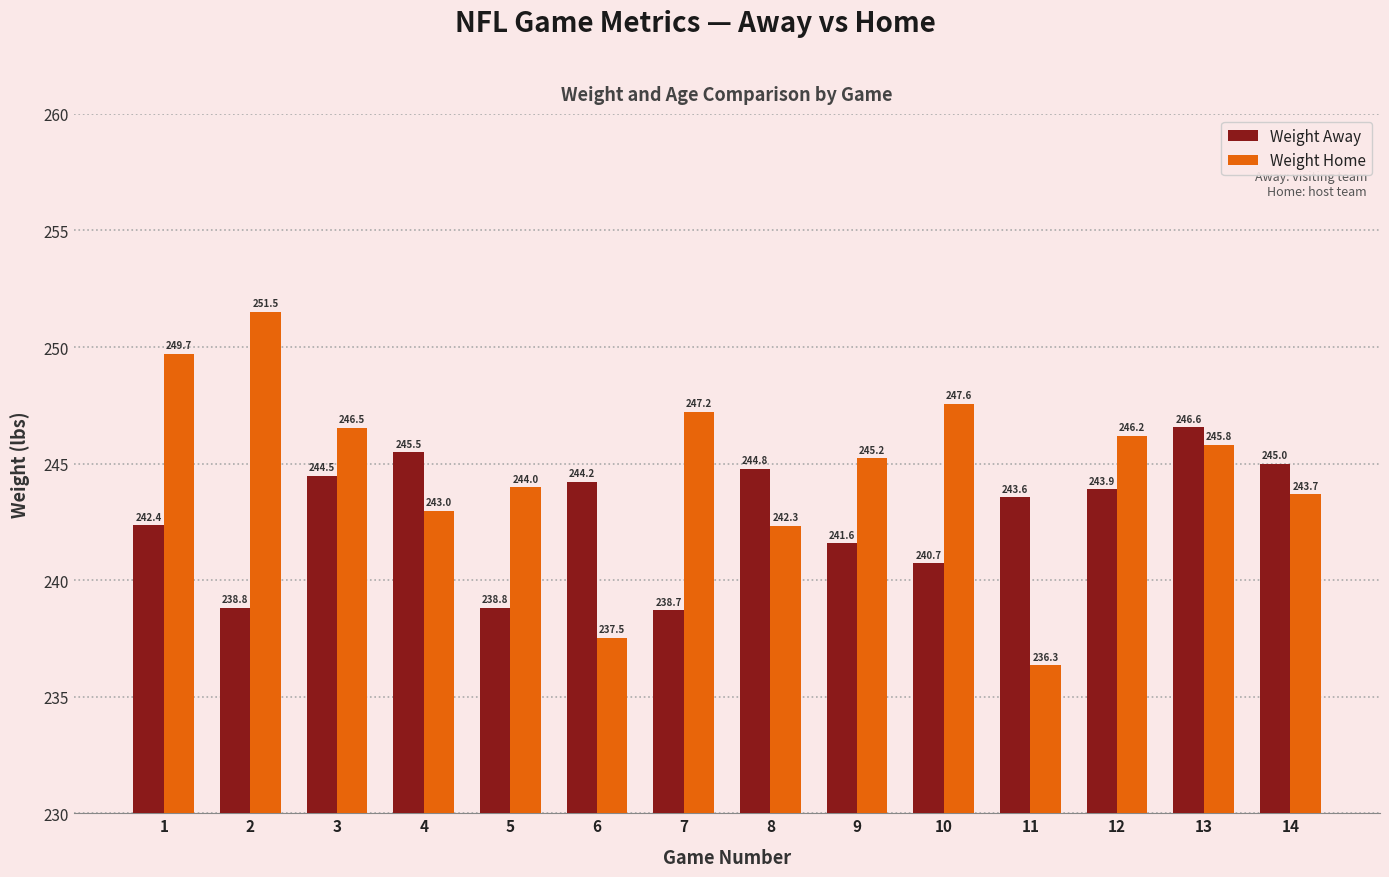

What are all the series names shown in the legend?

Weight Away, Weight Home